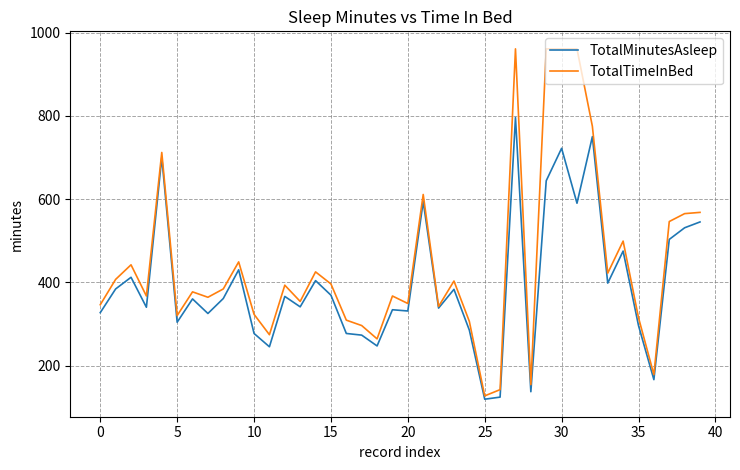

What is the minimum value for TotalTimeInBed?

127